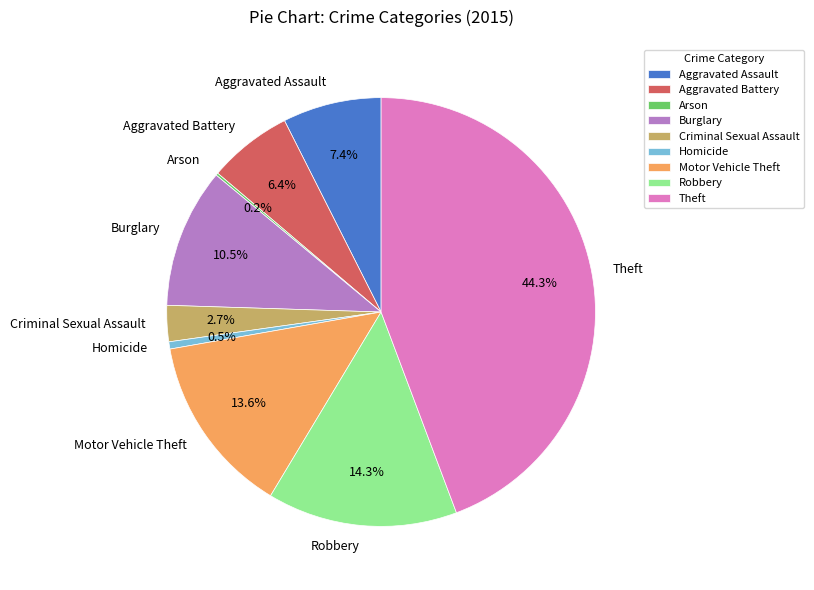

True or false: Homicide accounts for 14% of the total.

False